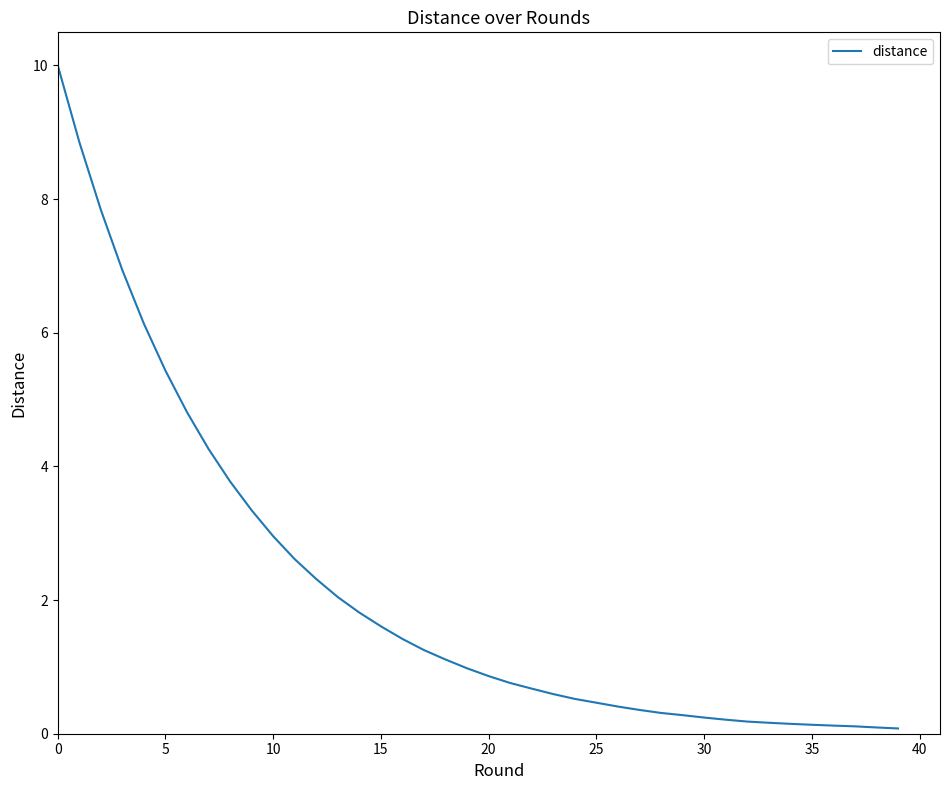

What is the difference between the maximum and minimum values?

9.9